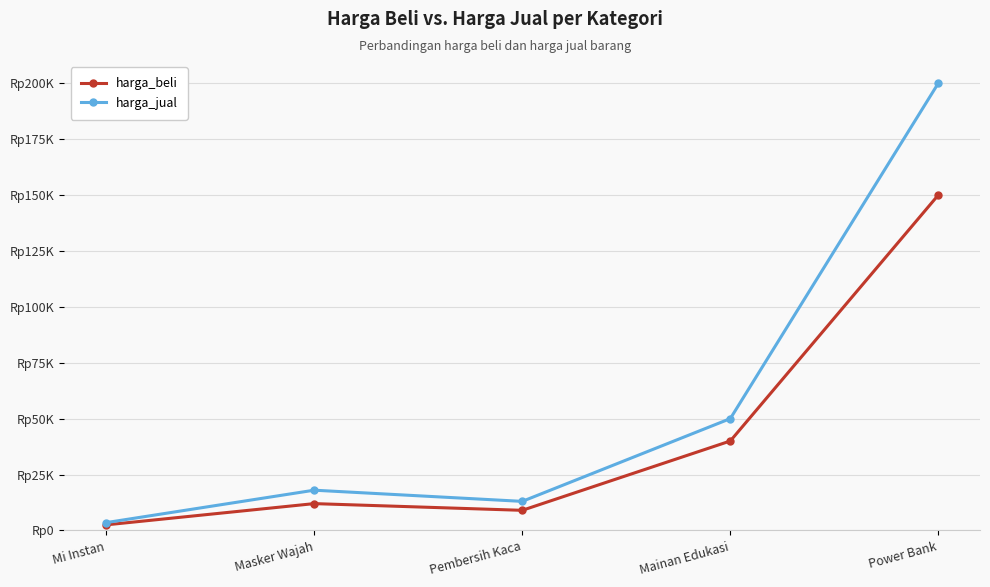

Reading right to left, what are all the values shown in this chart?

harga_beli: Power Bank=150000	Mainan Edukasi=40000	Pembersih Kaca=9000	Masker Wajah=12000	Mi Instan=2500
harga_jual: Power Bank=200000	Mainan Edukasi=50000	Pembersih Kaca=13000	Masker Wajah=18000	Mi Instan=3500